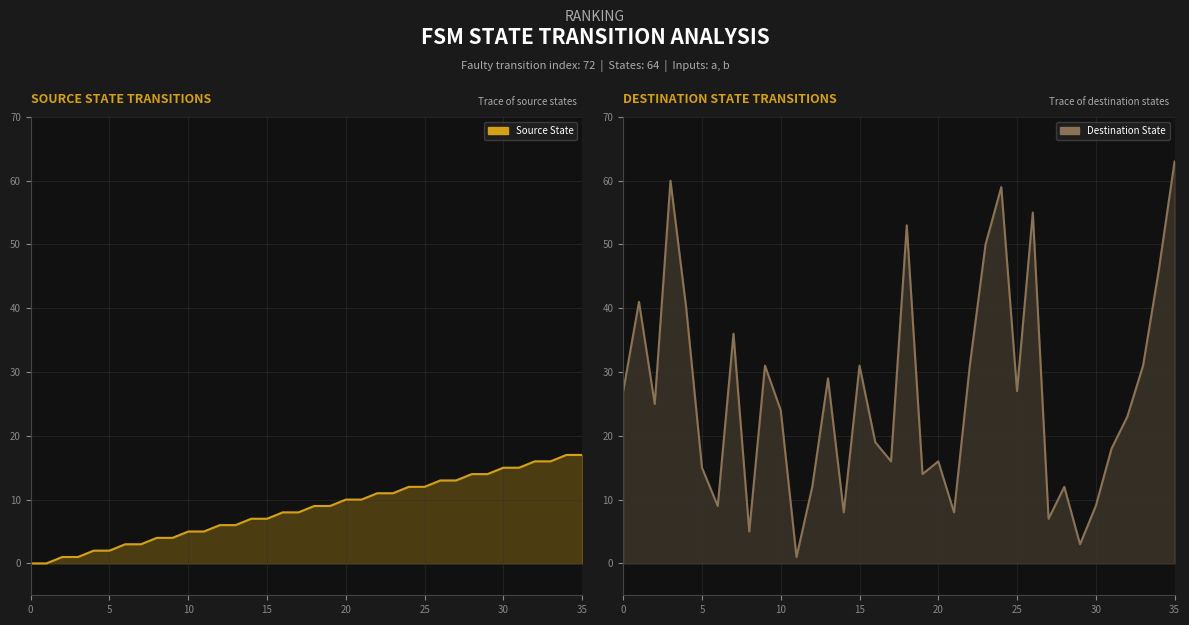

Which series has the widest spread of values?

Destination State